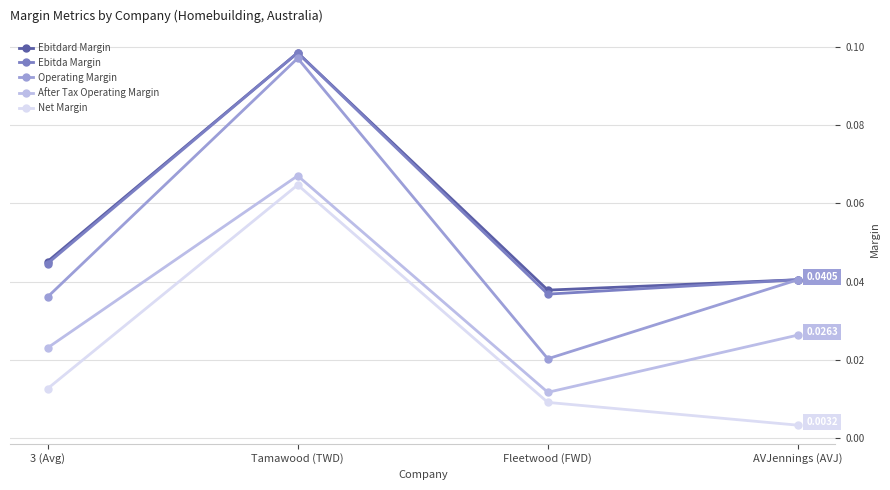

What is the label of the 3rd point from the left?

Fleetwood (FWD)